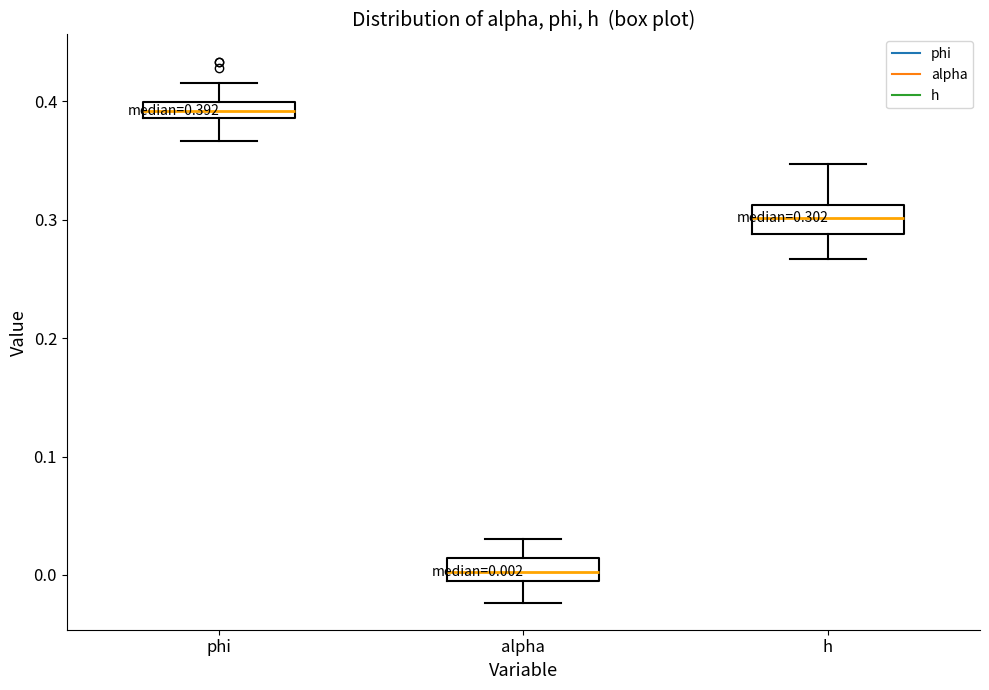

Which box has the highest median line?

phi